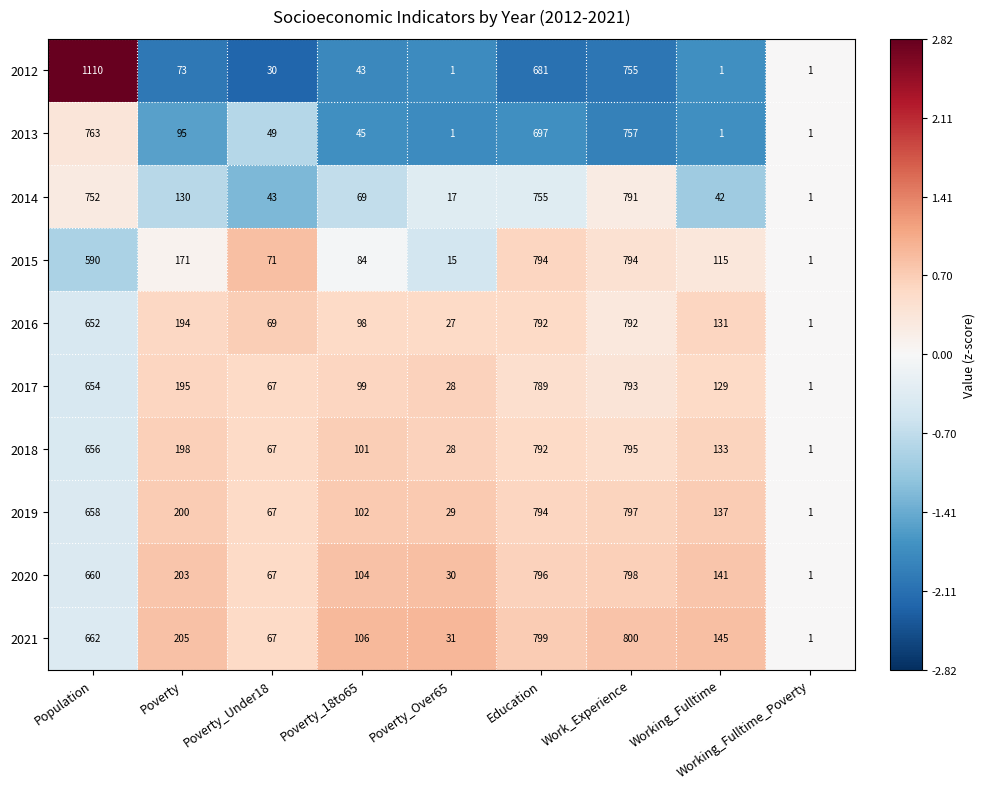

What is the sum of all 2014 values?

2600